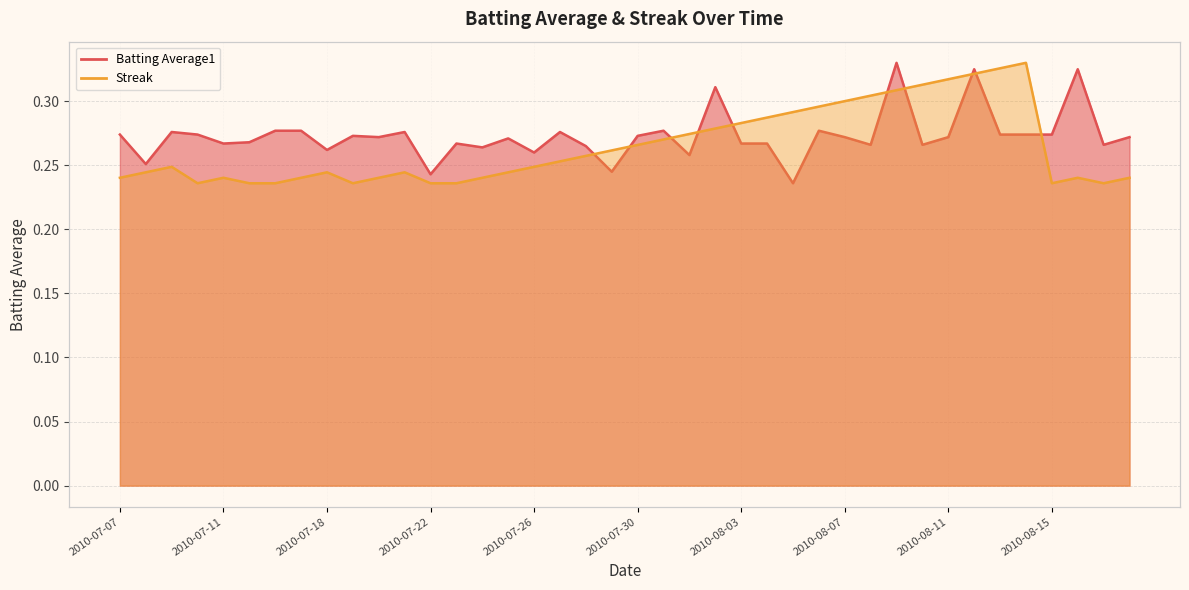

Reading right to left, extract all data points from this chart.

Batting Average1: 0.3	0.3	0.3	0.3	0.3	0.3	0.3	0.3	0.3	0.3	0.3	0.3	0.3	0.2	0.3	0.3	0.3	0.3	0.3	0.3	0.2	0.3	0.3	0.3	0.3	0.3	0.3	0.2	0.3	0.3	0.3	0.3	0.3	0.3	0.3	0.3	0.3	0.3	0.3	0.3
Streak: 0.2	0.2	0.2	0.2	0.3	0.3	0.3	0.3	0.3	0.3	0.3	0.3	0.3	0.3	0.3	0.3	0.3	0.3	0.3	0.3	0.3	0.3	0.3	0.2	0.2	0.2	0.2	0.2	0.2	0.2	0.2	0.2	0.2	0.2	0.2	0.2	0.2	0.2	0.2	0.2